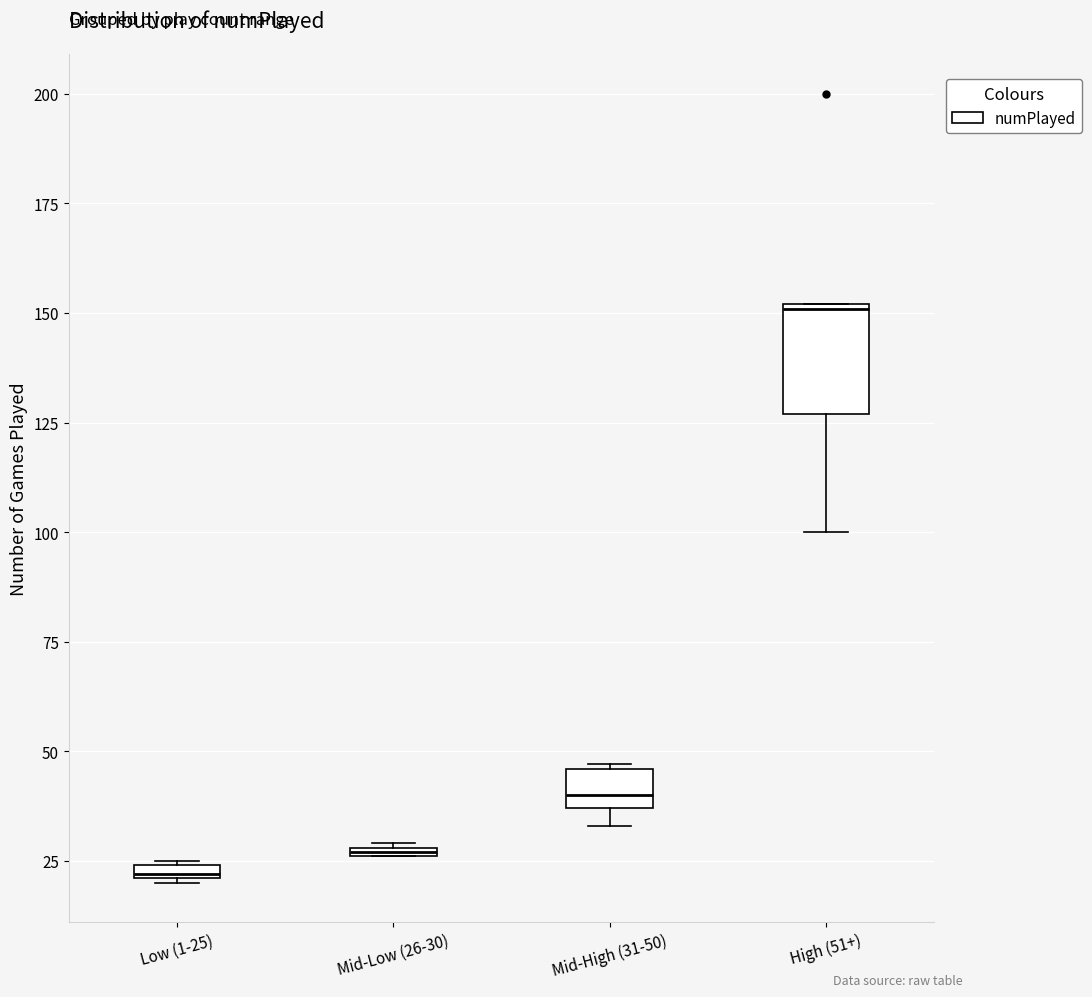

Where is the upper edge of the box for Mid-Low (26-30) on the y-axis? The values are not printed on the chart, so give them approximately, as read against the axis.

30